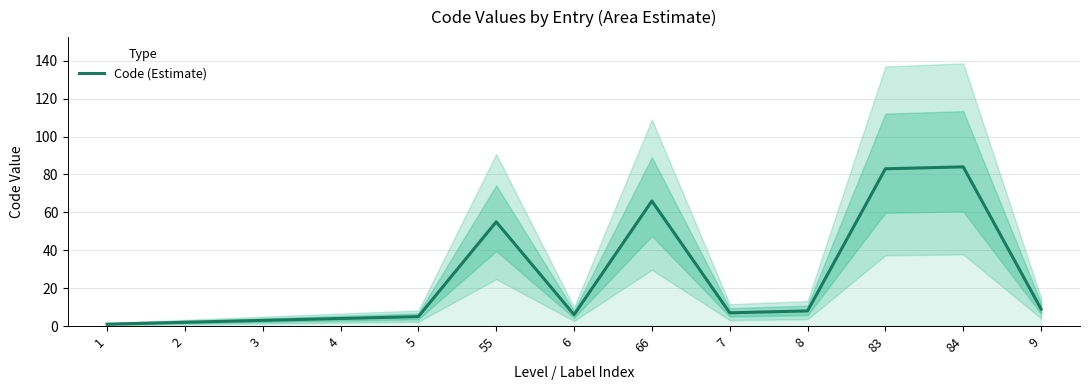

How many lines are shown in the chart?

1